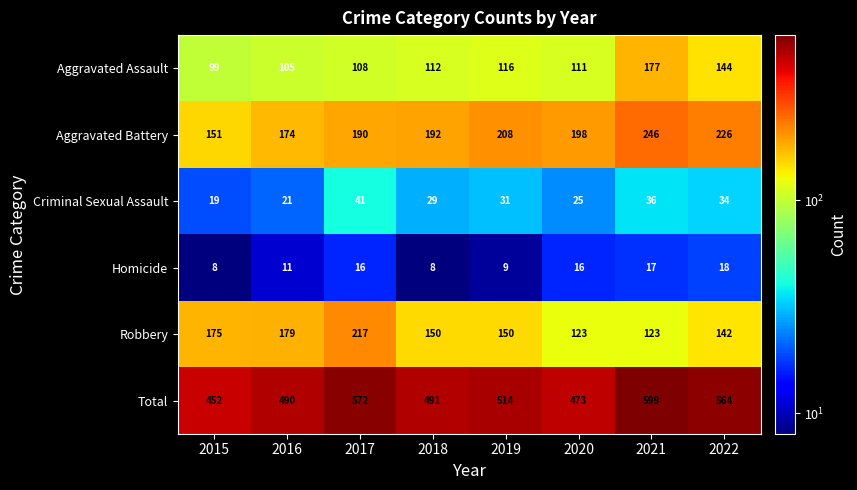

Is it true that Total equals 1076 at 2021?

False